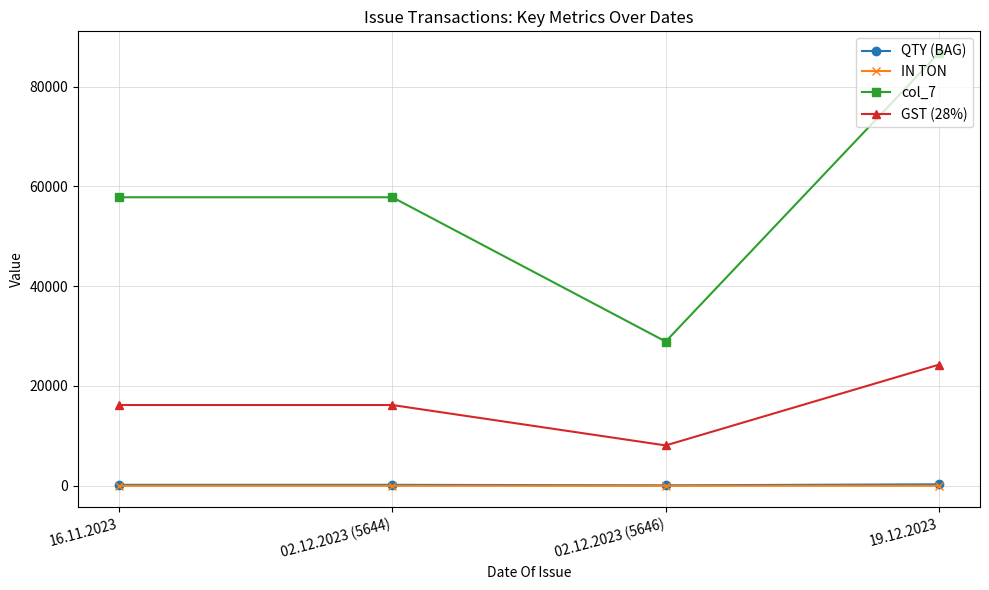

How many series are shown in this chart?

4